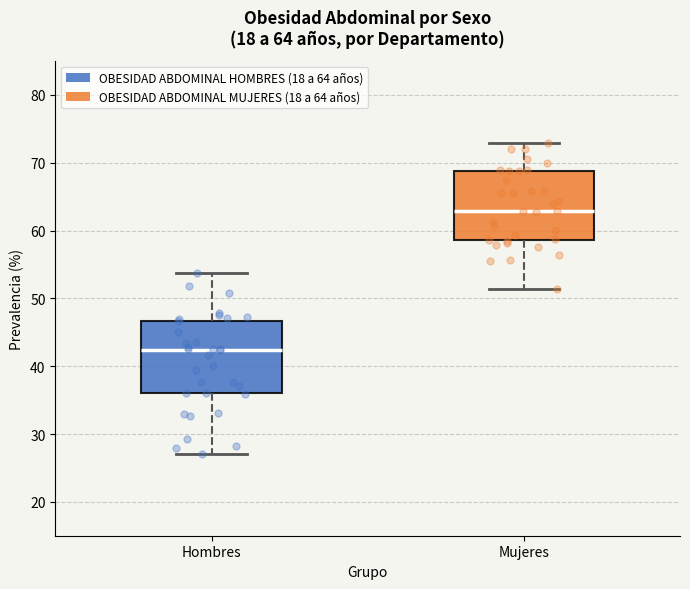

Which box has the lowest median line?

Hombres